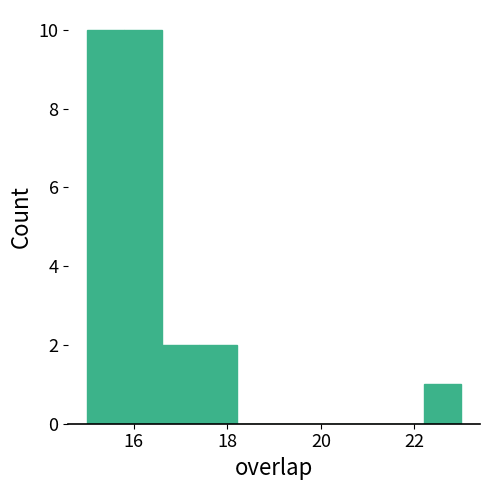

Reading left to right, transcribe this chart: for each bar, give the range it covers on the x-axis and its height. The values are not printed on the chart, so give them approximately, as read against the axis.

15.0 to 15.8: 10
15.8 to 16.6: 10
16.6 to 17.4: 2
17.4 to 18.2: 2
18.2 to 19.0: 0
19.0 to 19.8: 0
19.8 to 20.6: 0
20.6 to 21.4: 0
21.4 to 22.2: 0
22.2 to 23.0: 1